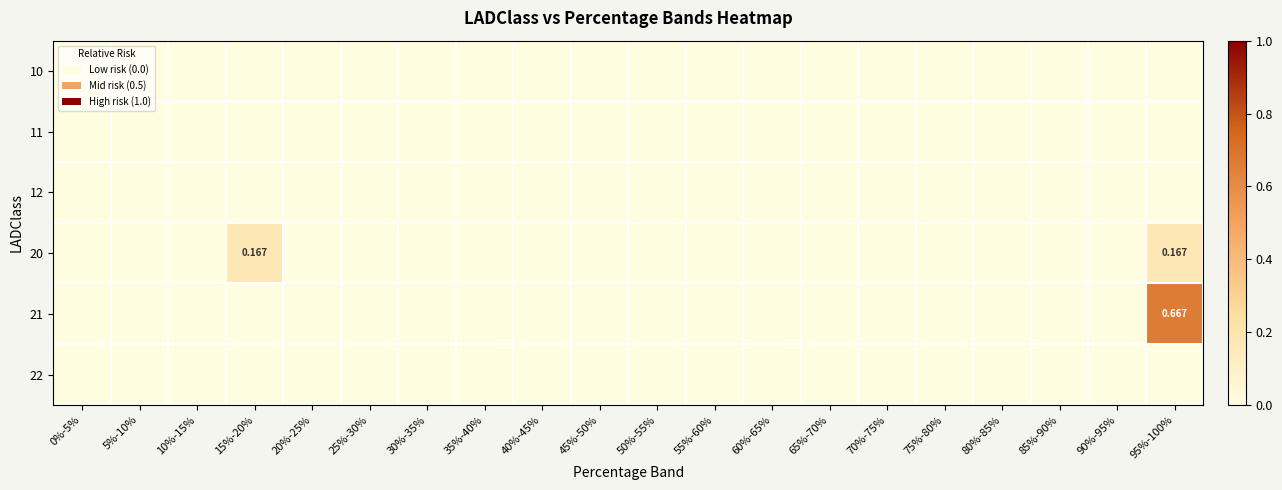

Count the number of categories in the chart.

20